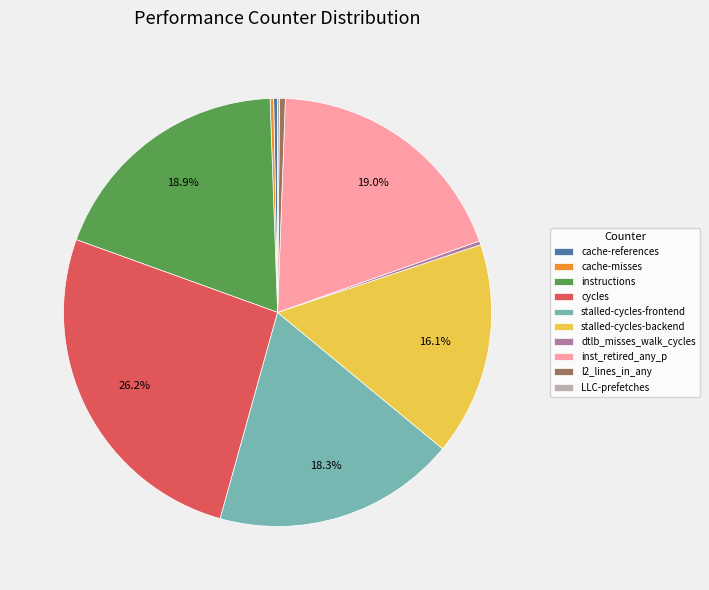

Approximately how many times larger is the value at dtlb_misses_walk_cycles compared to cache-references?

1.0